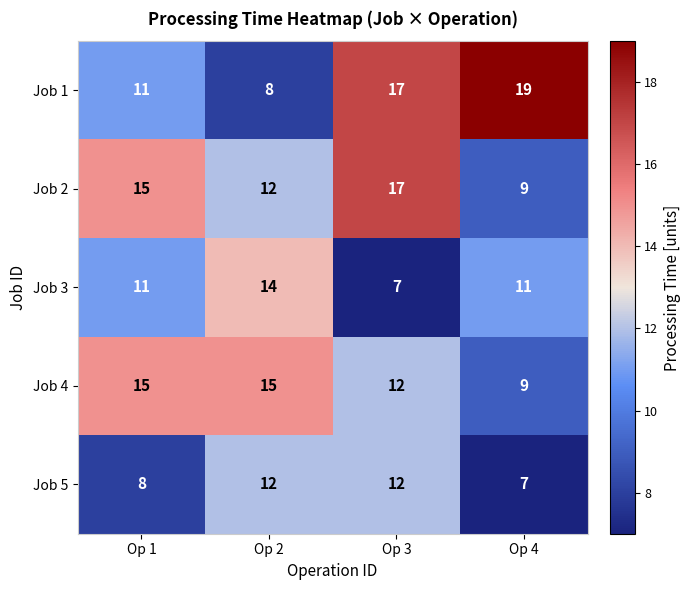

Is the value of Job 2 at Op 1 greater than the value of Job 3 at Op 4?

Yes